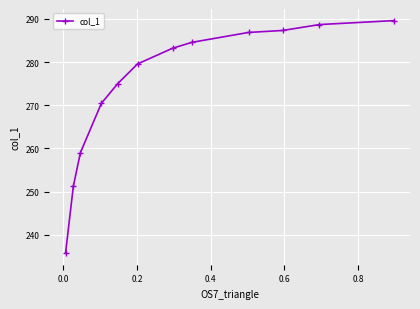

What is the minimum value shown in the chart?

235.8